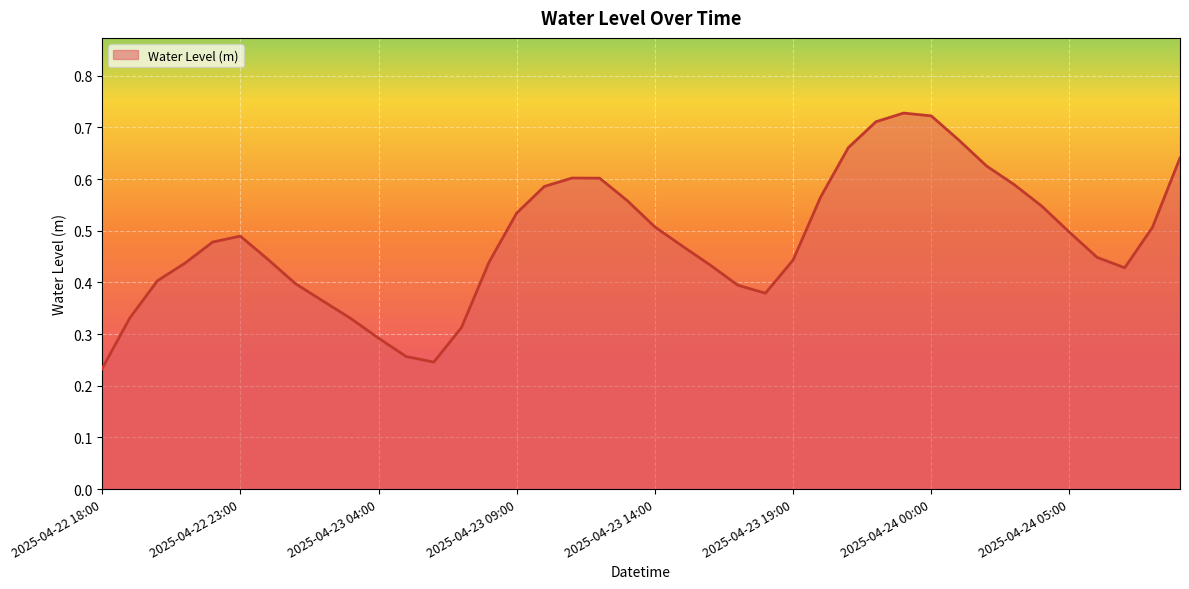

Does the chart have visible grid lines?

Yes